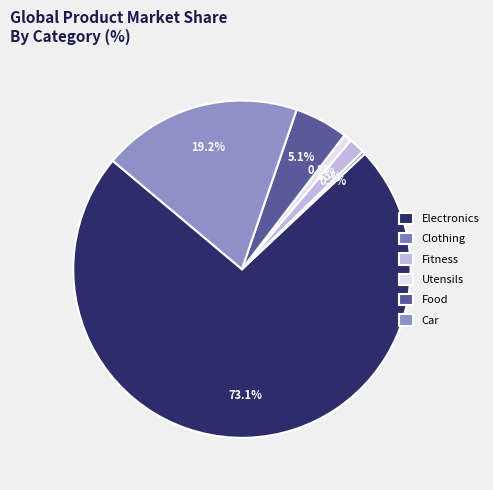

Is it true that Utensils is 11% of the pie?

False